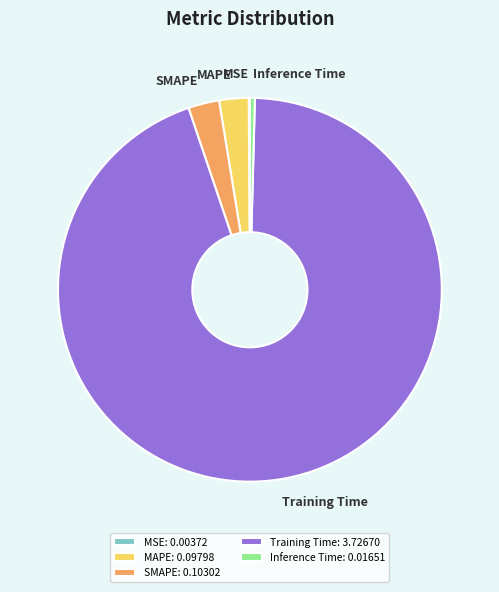

Which has a higher value, SMAPE or Inference Time?

SMAPE